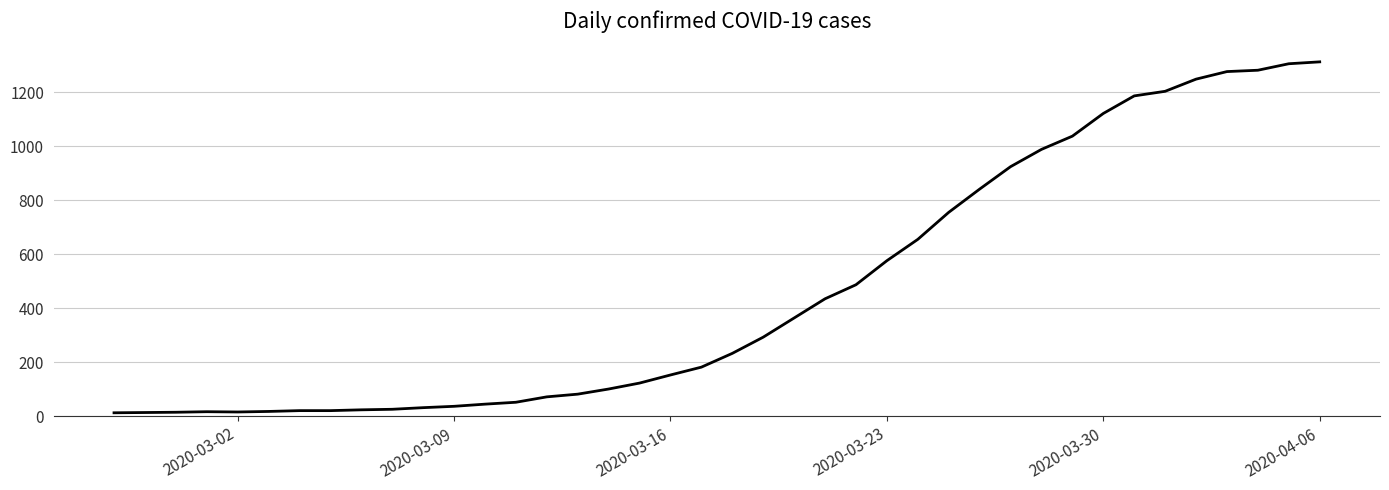

What is the difference between the maximum and minimum values?

1299